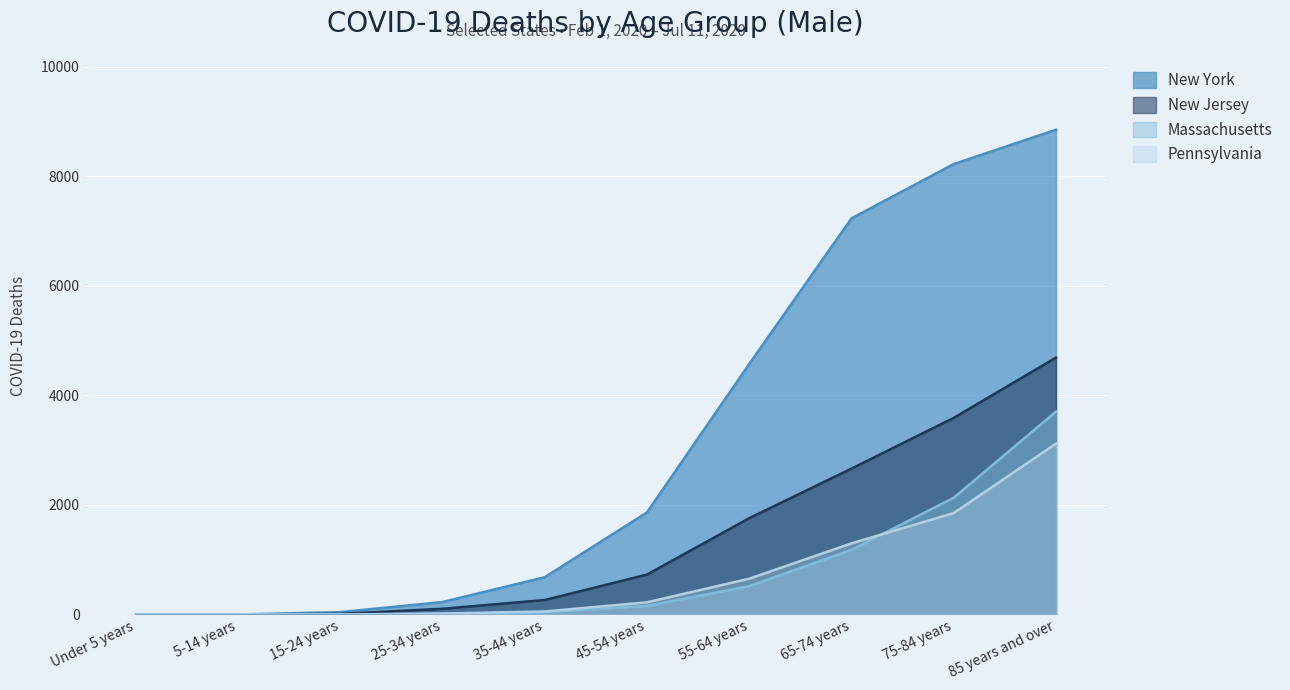

The Massachusetts series shows 3703 at 85 years and over. True or false?

True